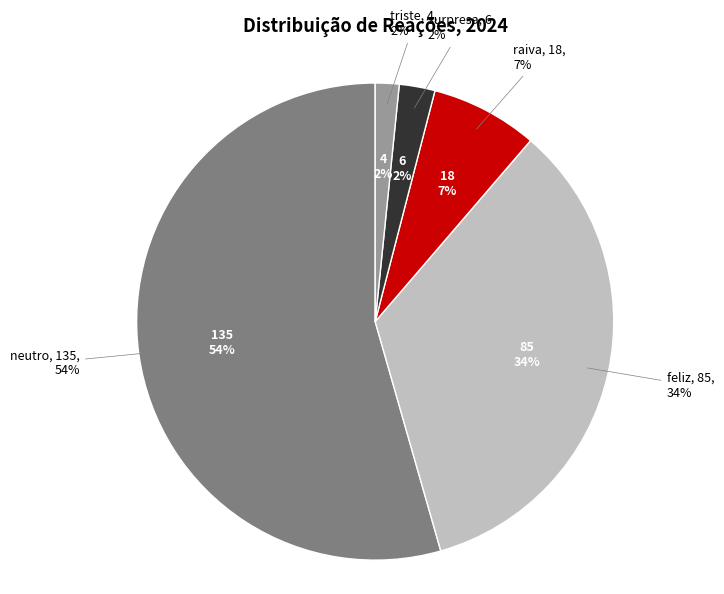

How many slices are in this pie chart?

5